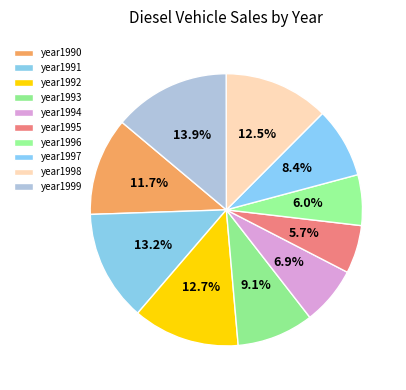

Count the number of slices in the pie.

10